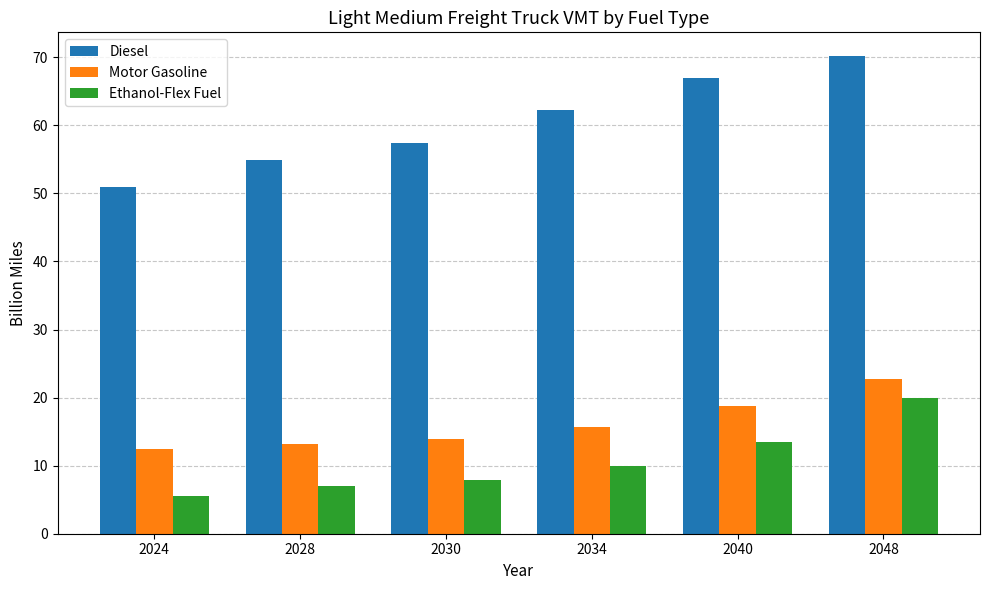

Which series has the largest total across all categories?

Diesel